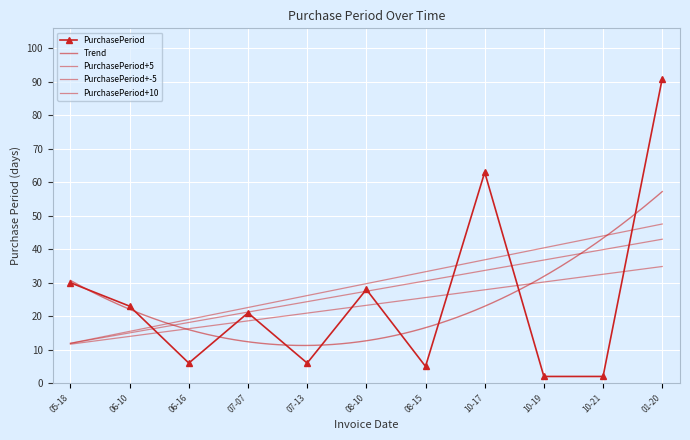

True or false: there are more than 2 points higher than both neighbors.

True